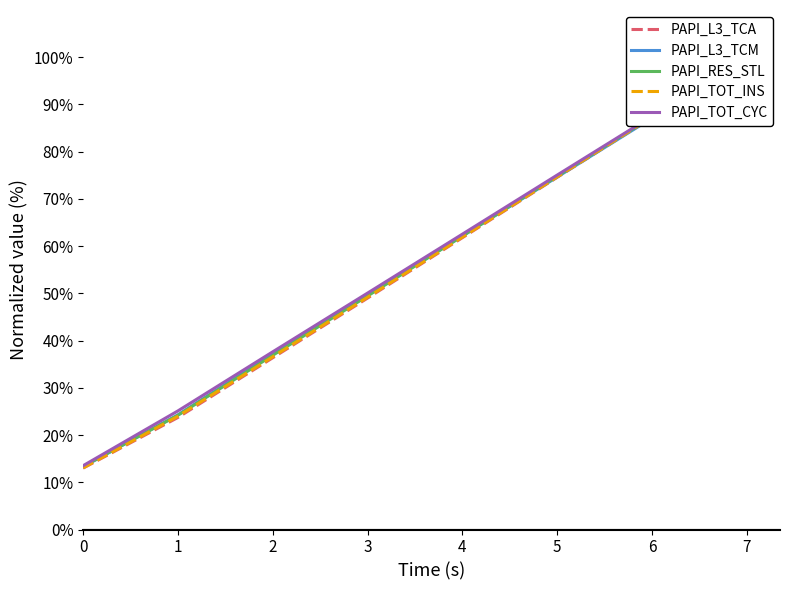

Which label corresponds to the largest value in the chart?

7